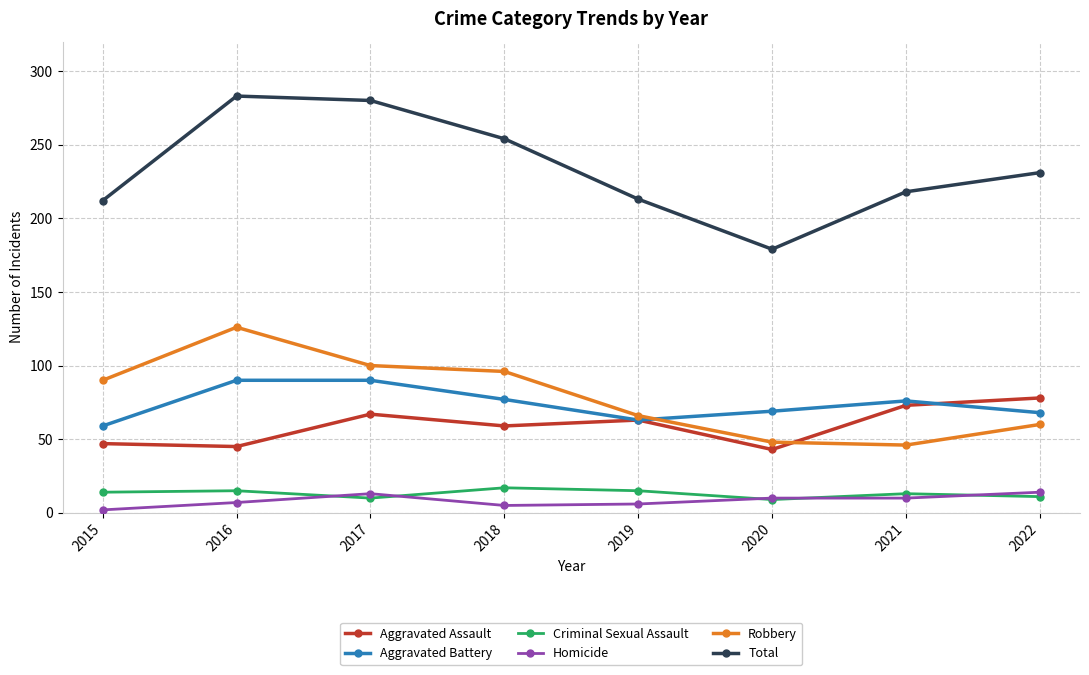

Which series has the largest range (max minus min)?

Total